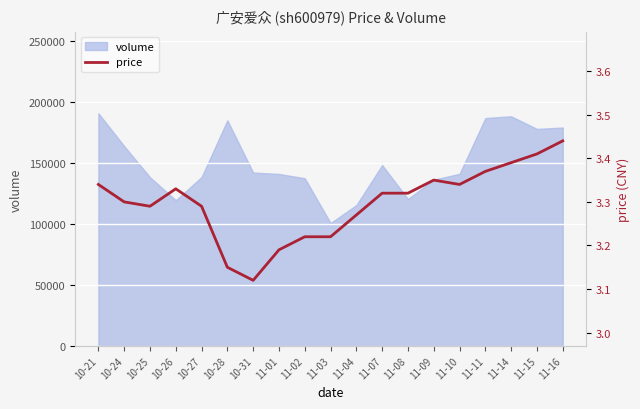

Reading right to left, what are all the values shown in this chart?

11-16=3.4	11-15=3.4	11-14=3.4	11-11=3.4	11-10=3.3	11-09=3.4	11-08=3.3	11-07=3.3	11-04=3.3	11-03=3.2	11-02=3.2	11-01=3.2	10-31=3.1	10-28=3.1	10-27=3.3	10-26=3.3	10-25=3.3	10-24=3.3	10-21=3.3